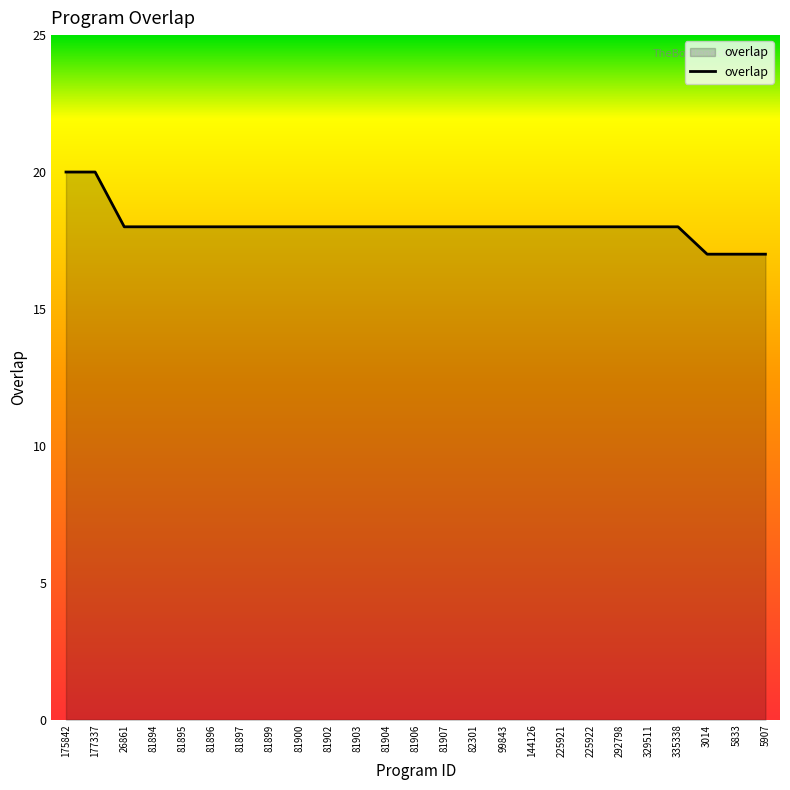

Count the number of categories in the chart.

25